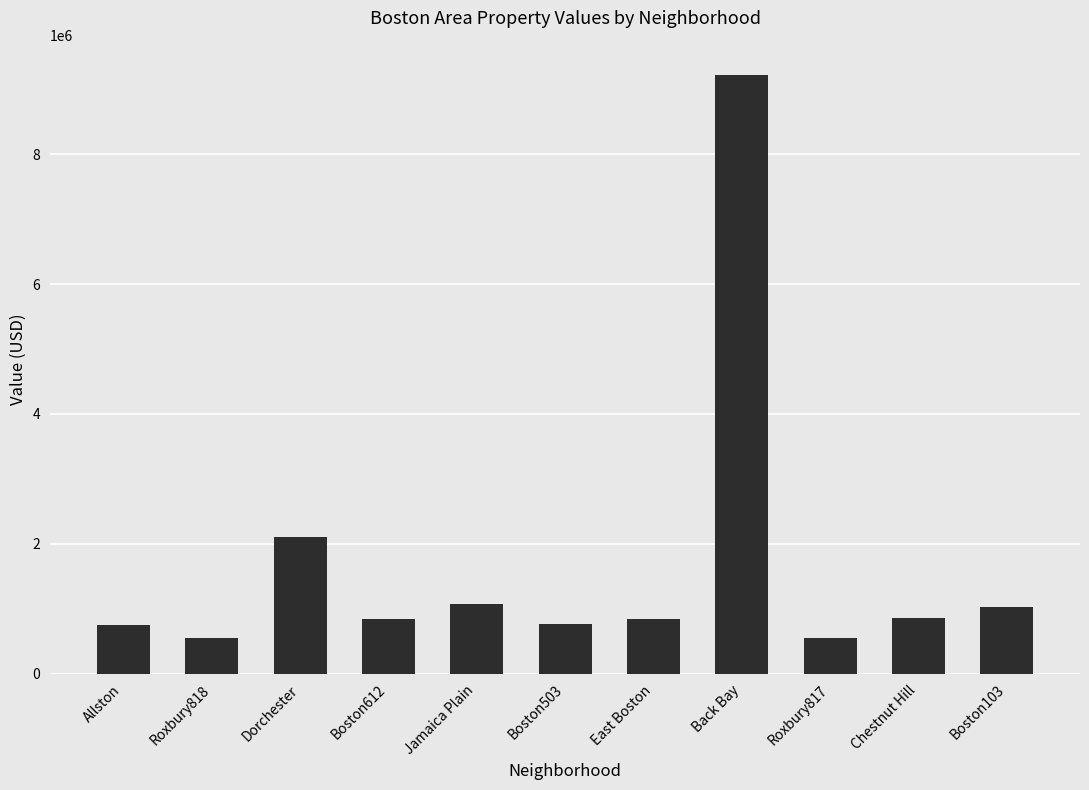

The chart shows a value of 3759194.1 at Dorchester. True or false?

False